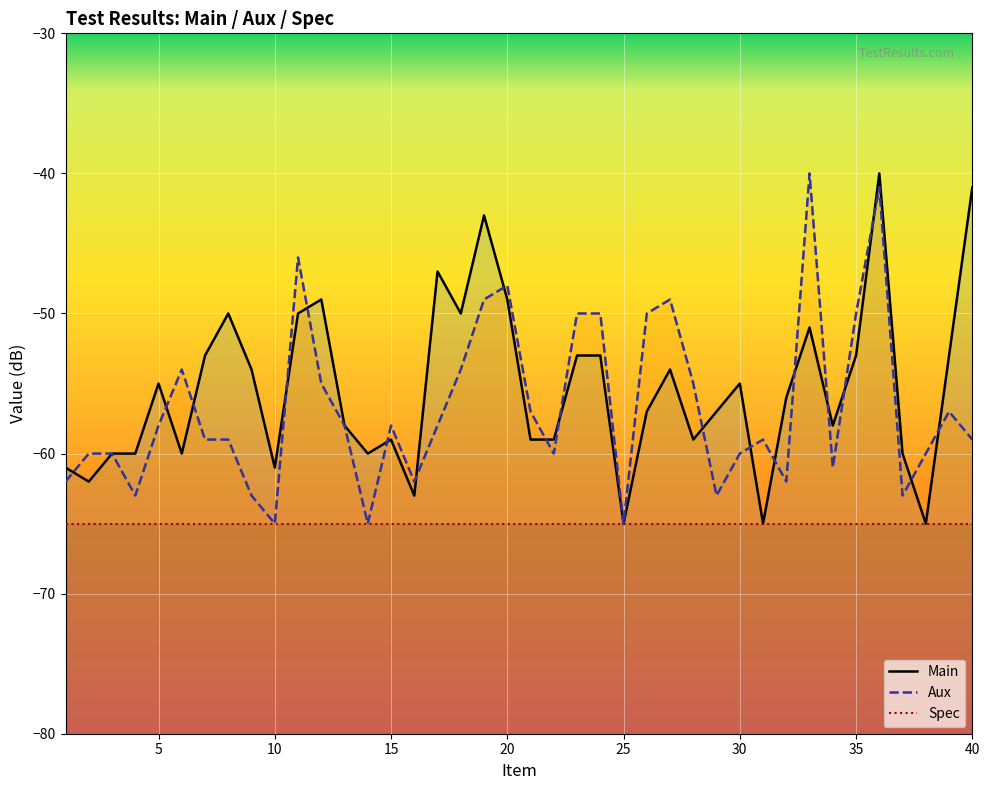

How many lines are shown in the chart?

3